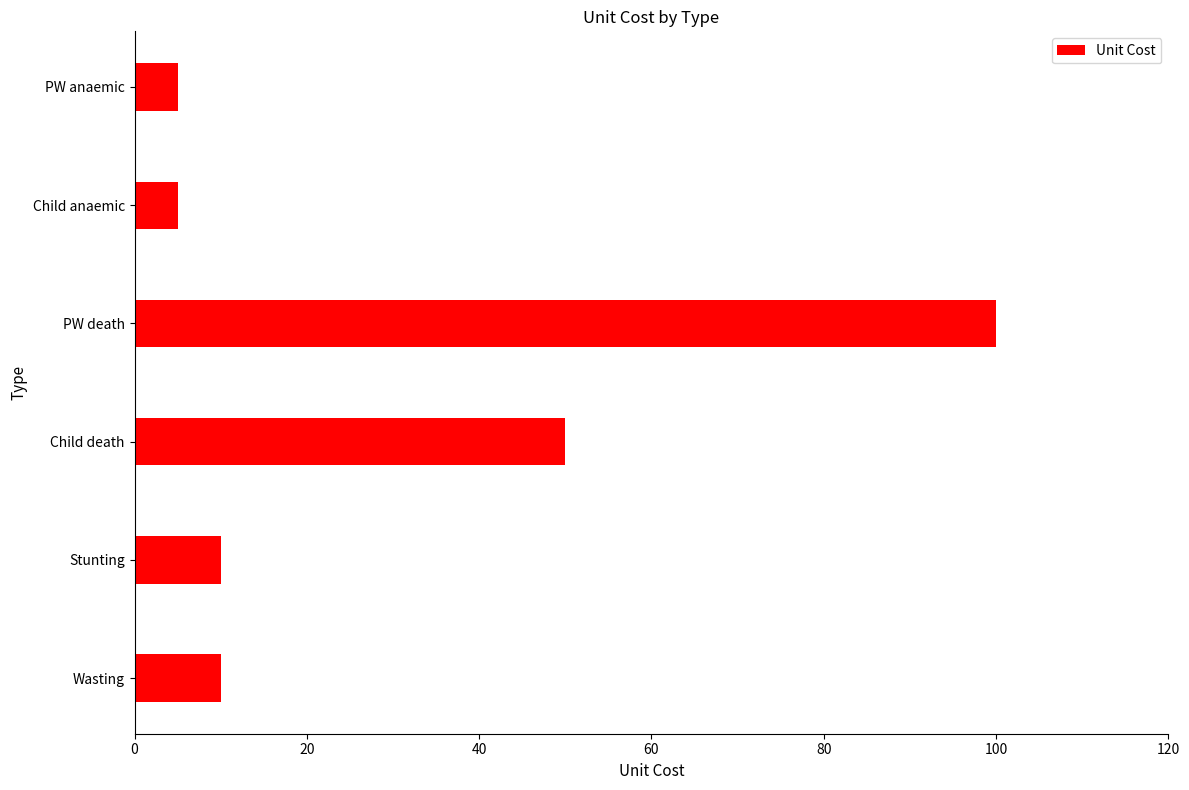

What is the change in value from Stunting to Child anaemic?

-5